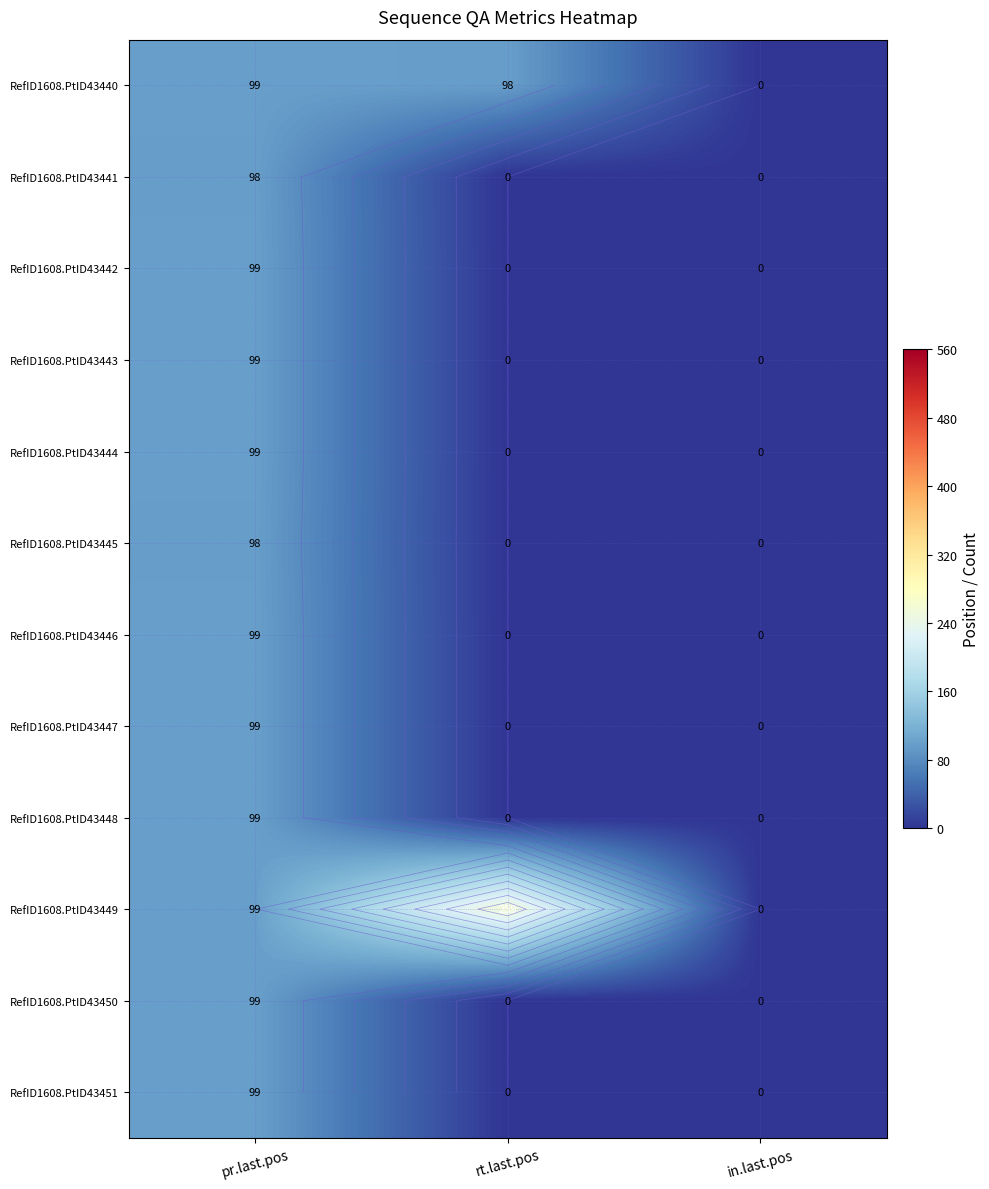

What is the sum of all RefID1608.PtID43448 values?

99